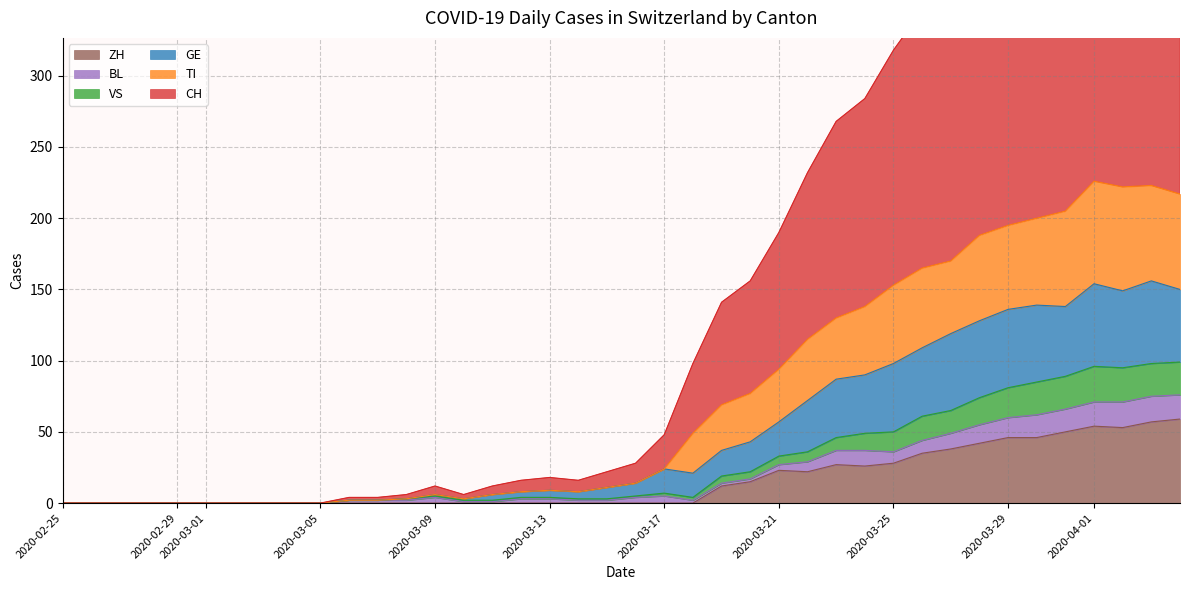

True or false: CH and ZH cross at least once.

False